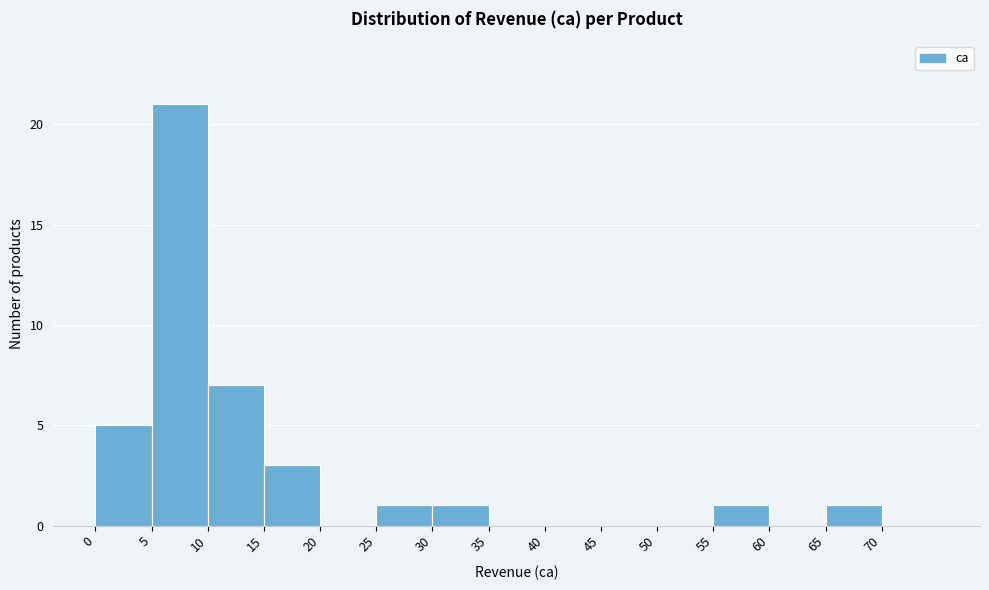

Which range on the x-axis has the tallest bar?

5 to 10